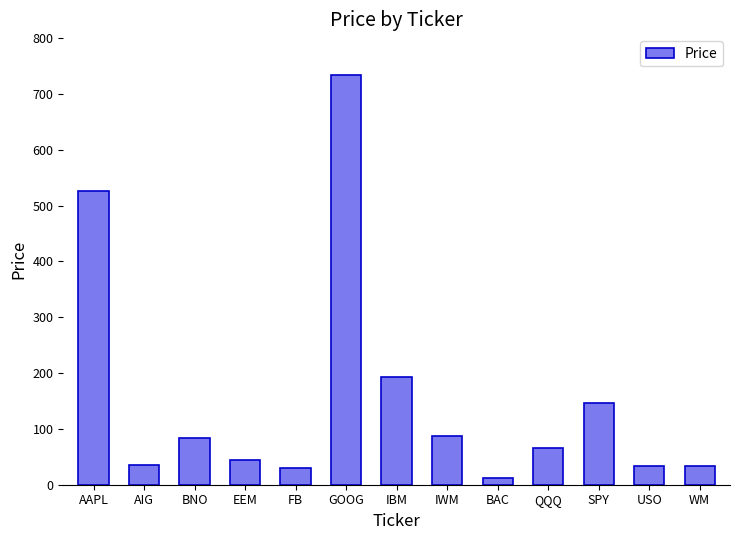

What is the label of the 5th bar from the right?

BAC